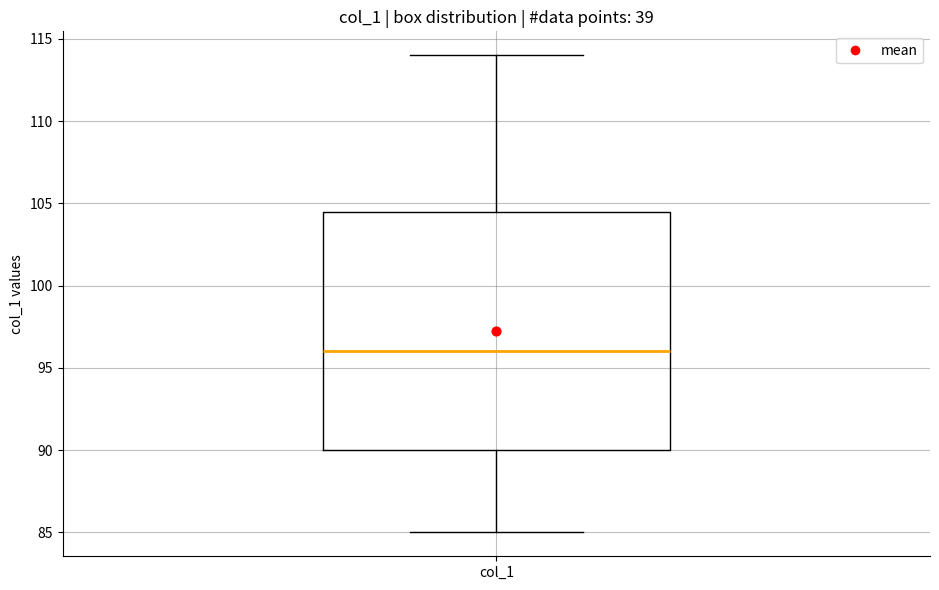

Where does the lower whisker of the box for col_1 end on the y-axis? The values are not printed on the chart, so give them approximately, as read against the axis.

85.0